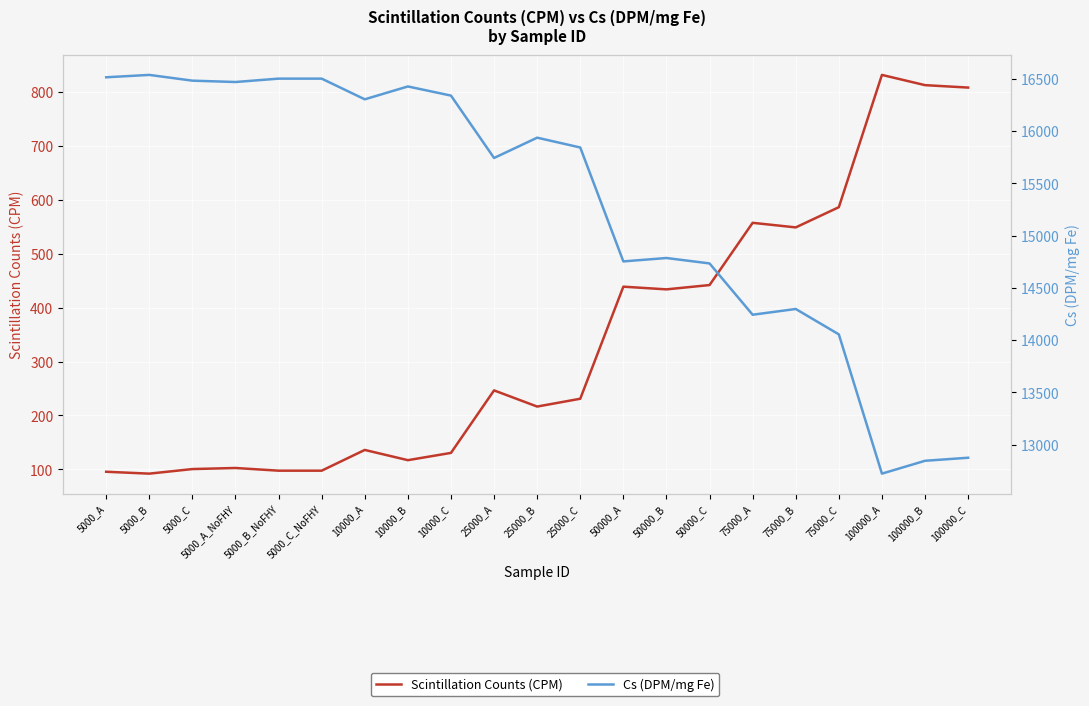

Between 50000_A and 5000_B, which is larger?

50000_A